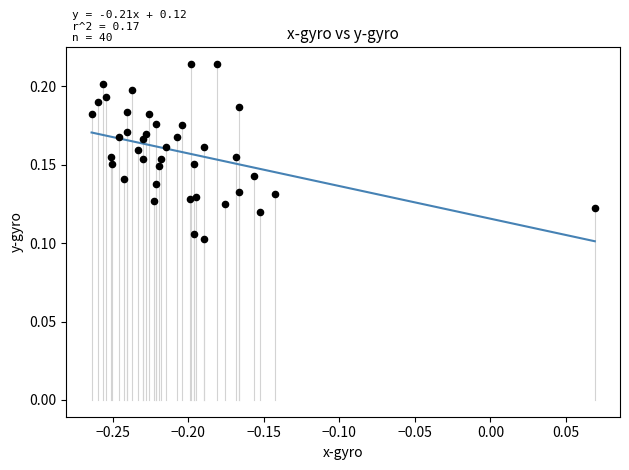

What is the range of X values (max minus min)?

0.3